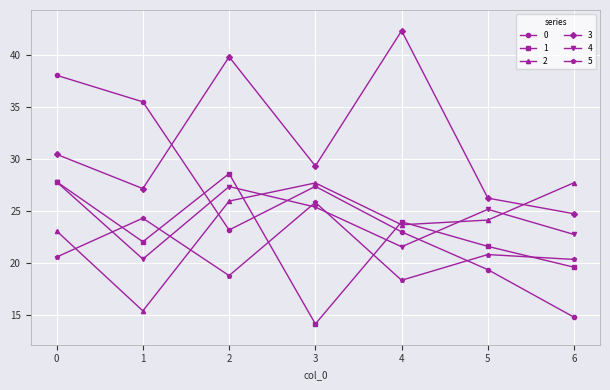

Rank the categories by 1 value from highest to lowest.

2, 0, 4, 1, 5, 6, 3